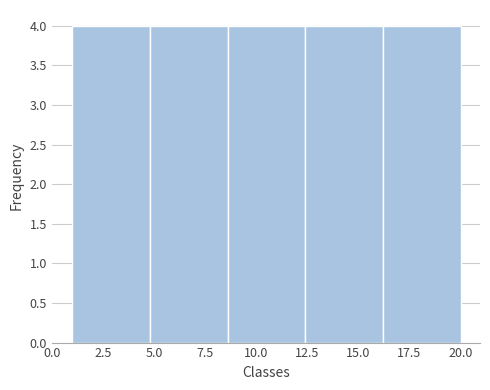

Reading left to right, list every bar in this chart as the range it spans on the x-axis followed by its height. Neither the bar edges nor the heights are printed on the chart, so give them approximately, as read against the axes.

1.0 to 4.8: 4
4.8 to 8.6: 4
8.6 to 12.4: 4
12.4 to 16.2: 4
16.2 to 20.0: 4